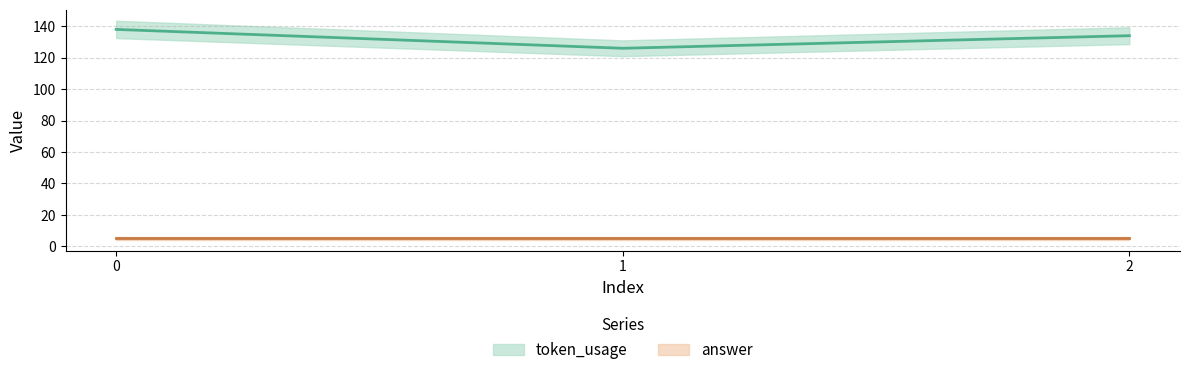

Is it true that the value at 0 is 31?

False